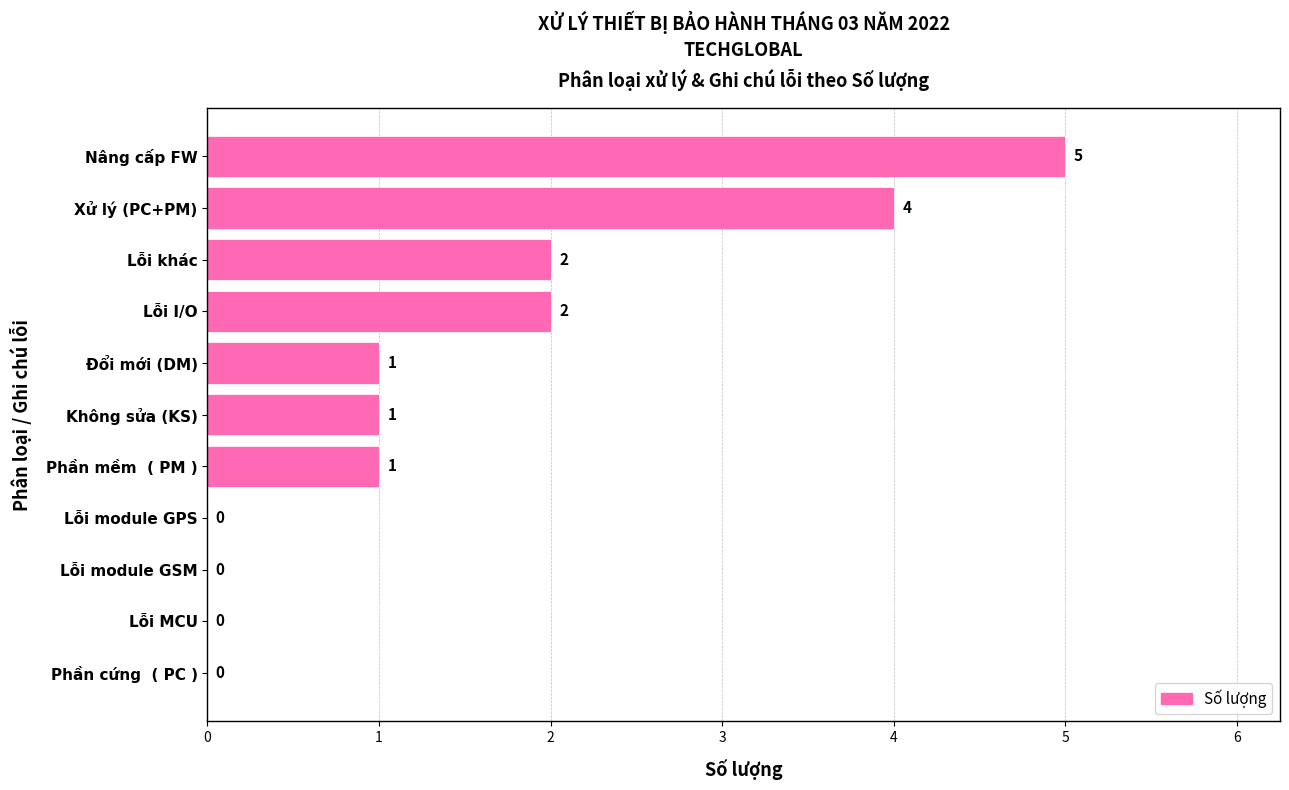

Count the number of data series in this chart.

1